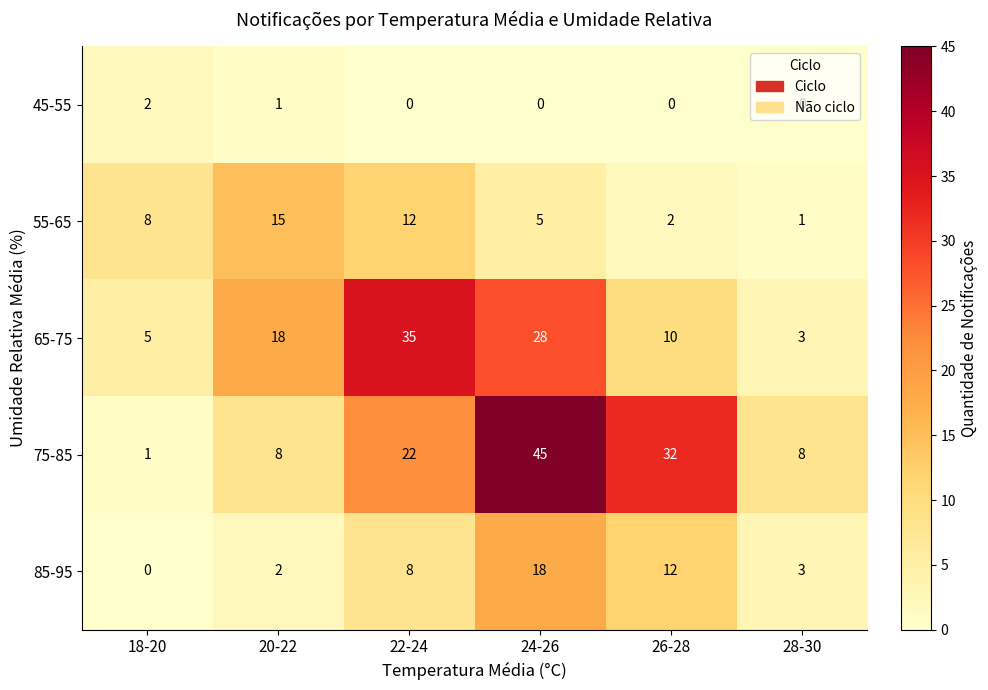

Which series has the largest range (max minus min)?

75-85